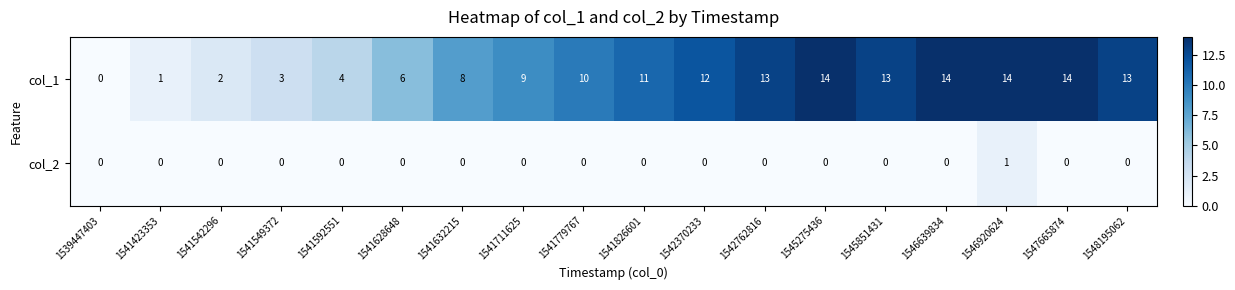

The value of col_1 at 1541711625 is 9. True or false?

True